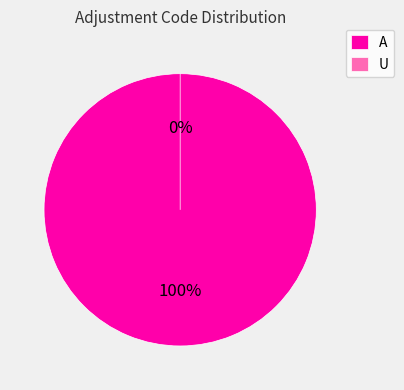

How many segments does this pie chart have?

2